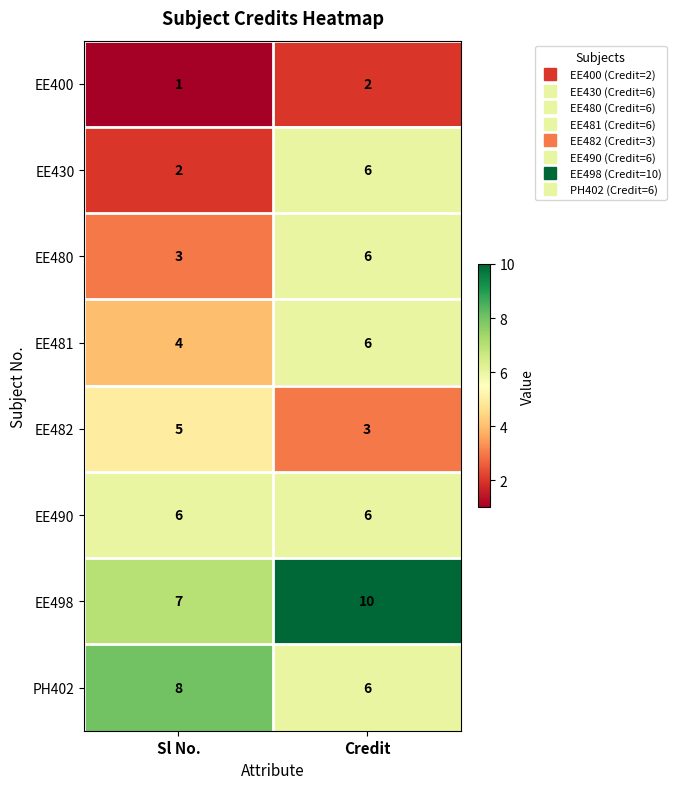

Is it true that EE480 equals 3 at Sl No.?

True